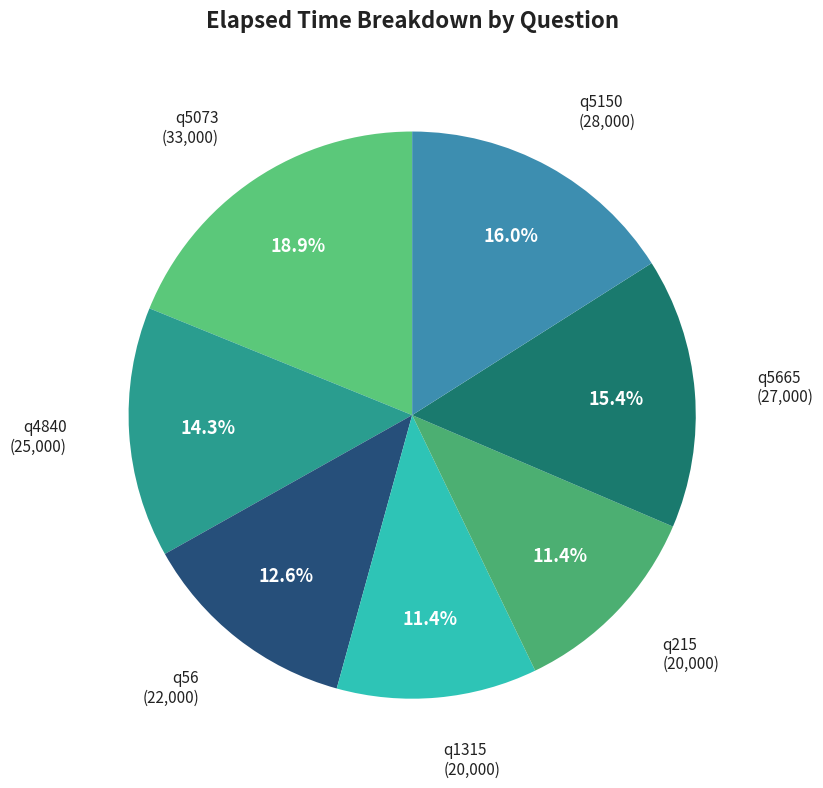

Does any single category account for the majority?

No